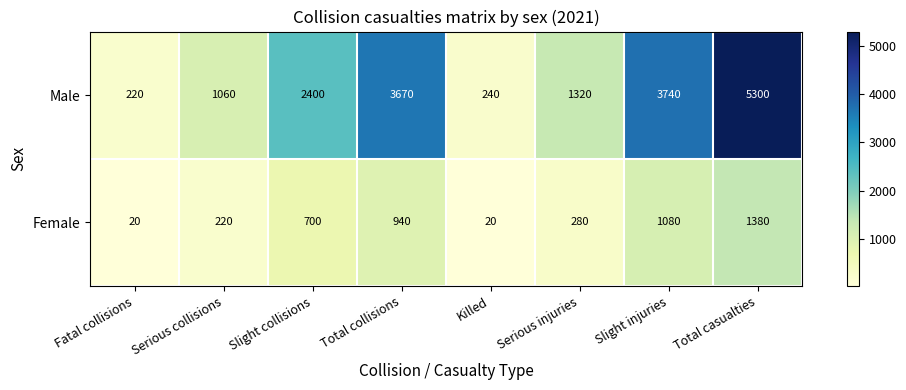

Which series has the largest range (max minus min)?

Male